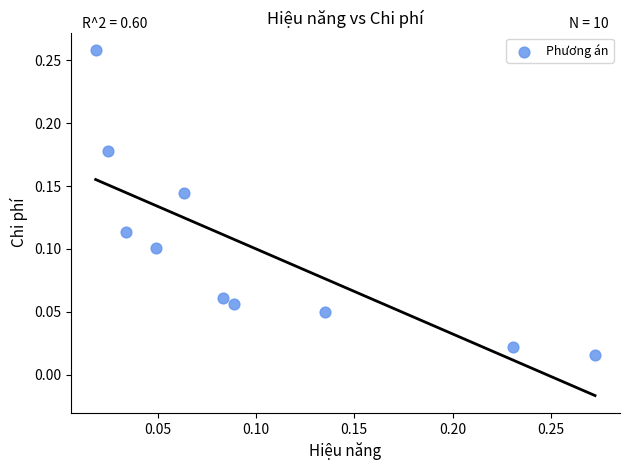

How many points are shown in the scatter plot?

10